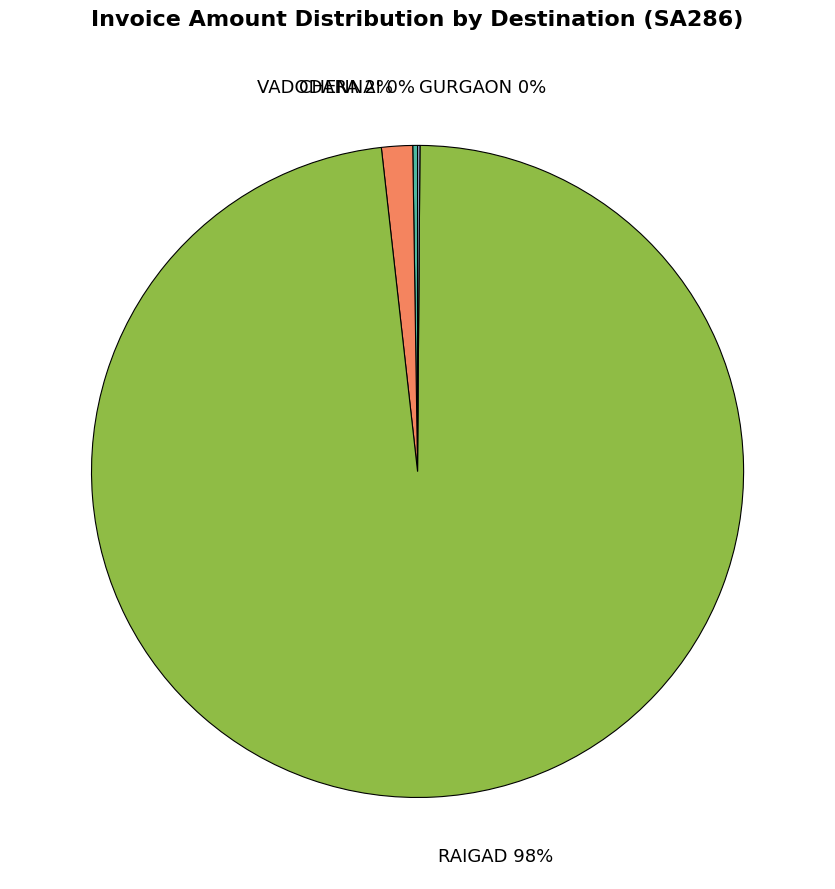

Is RAIGAD 98% the majority of the pie?

Yes